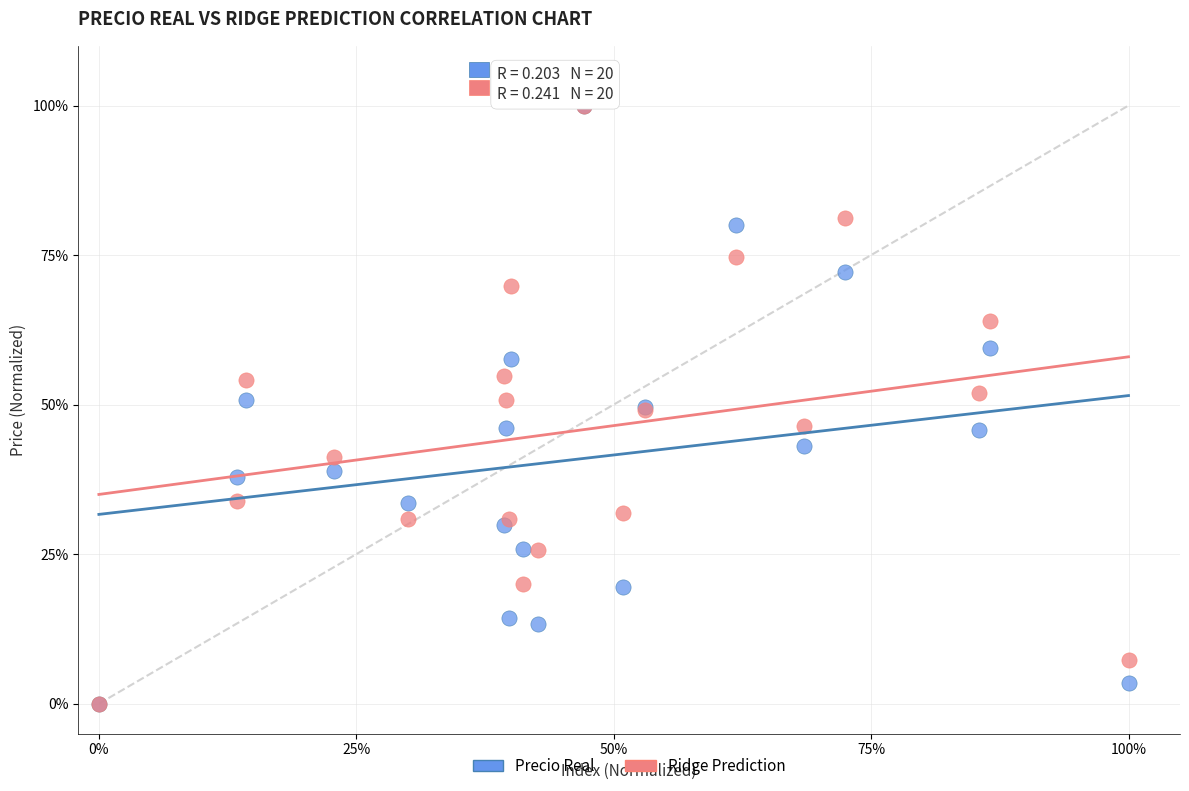

What are all the series names shown in the legend?

Precio Real, Ridge Prediction